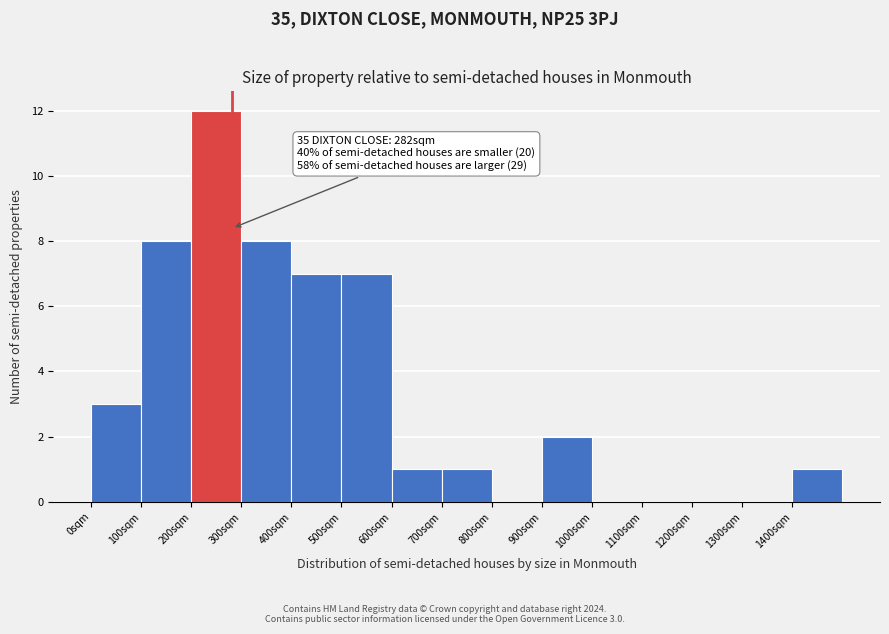

Over which range of the x-axis is the bar tallest?

200 to 300